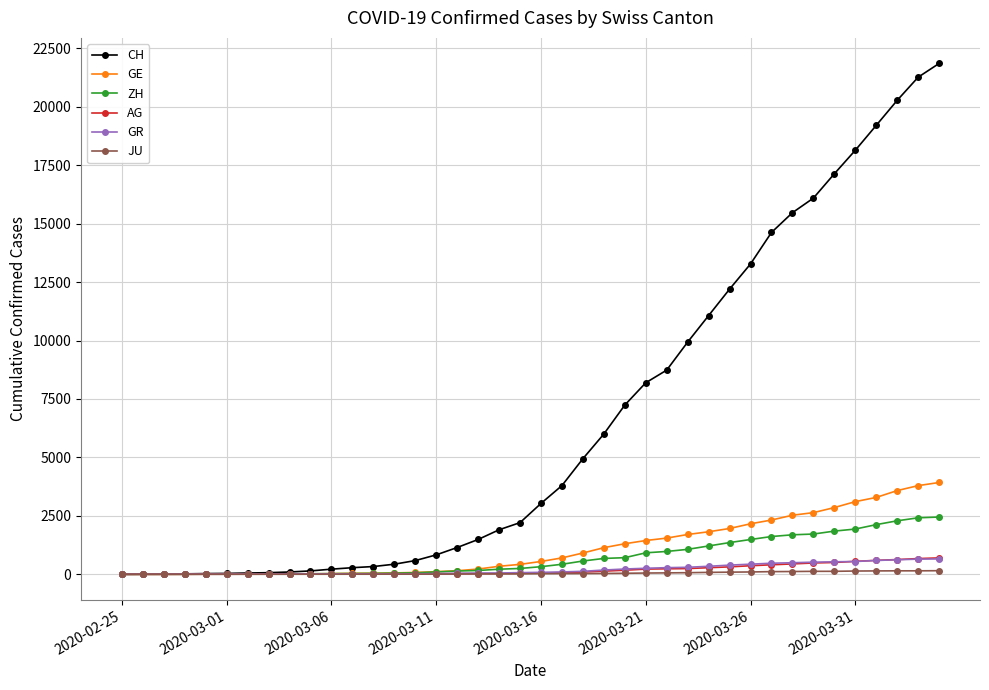

How many lines are shown in the chart?

6